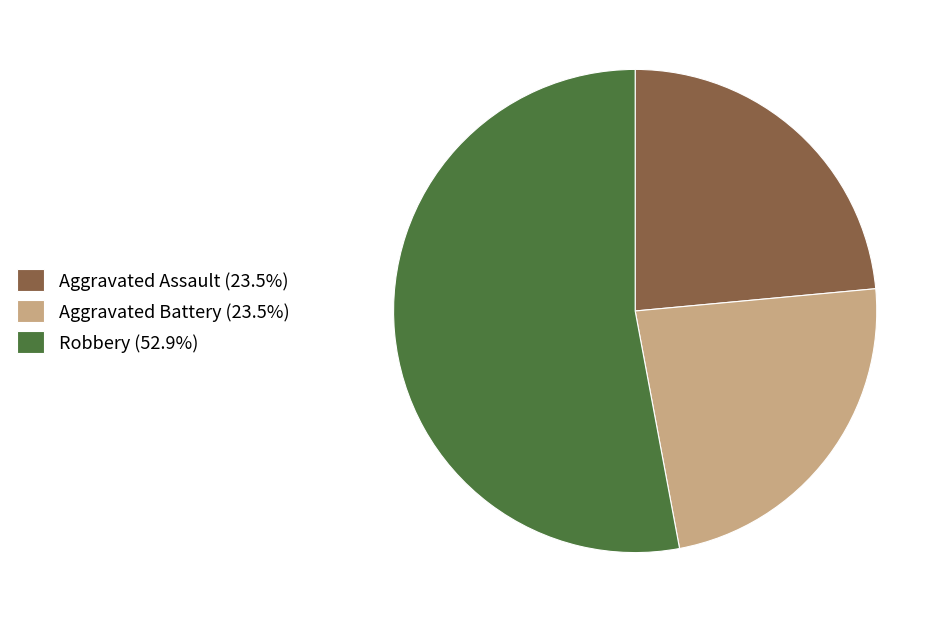

Approximately how many times larger is the value at Aggravated Assault (23.5%) compared to Robbery (52.9%)?

0.4